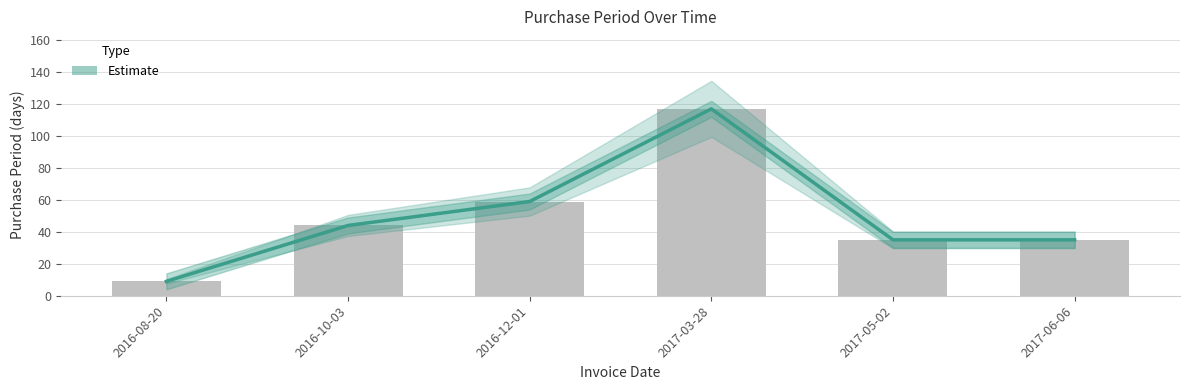

Is it true that the value at 2017-06-06 is 17?

False